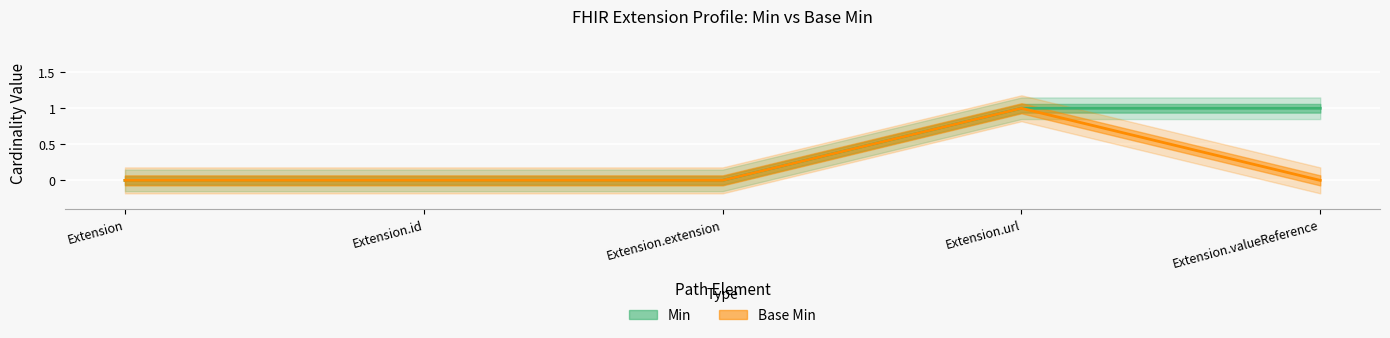

At which label is Base Min closest to 0?

Extension